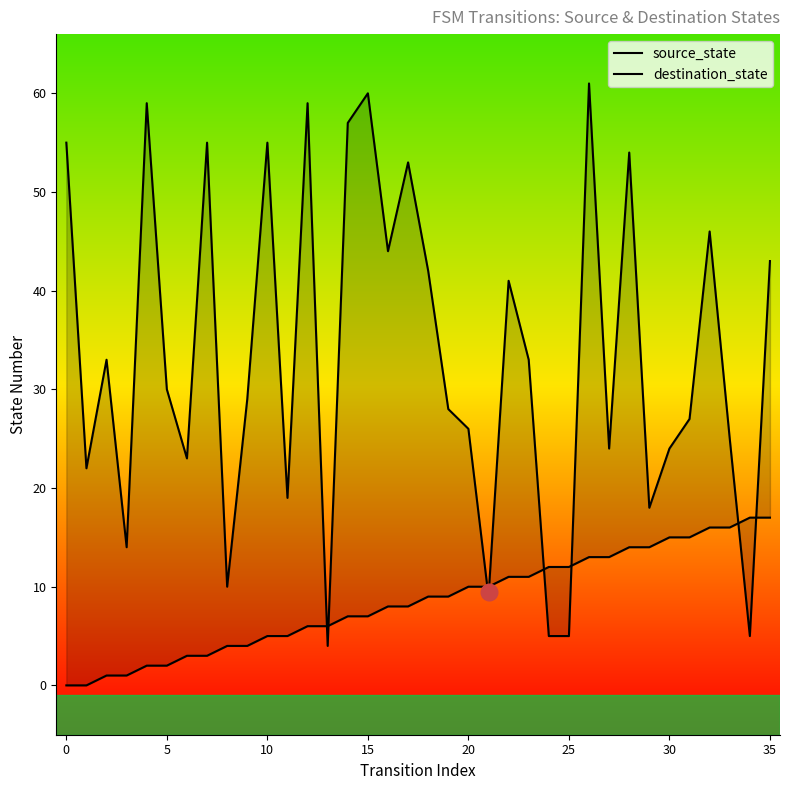

Is the value of destination_state at 40 greater than the value of source_state at 35?

Yes